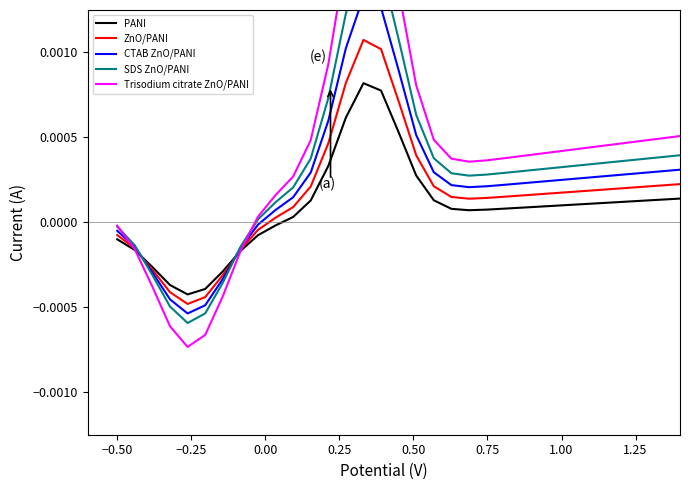

True or false: PANI has more than 1 interior local peaks.

False